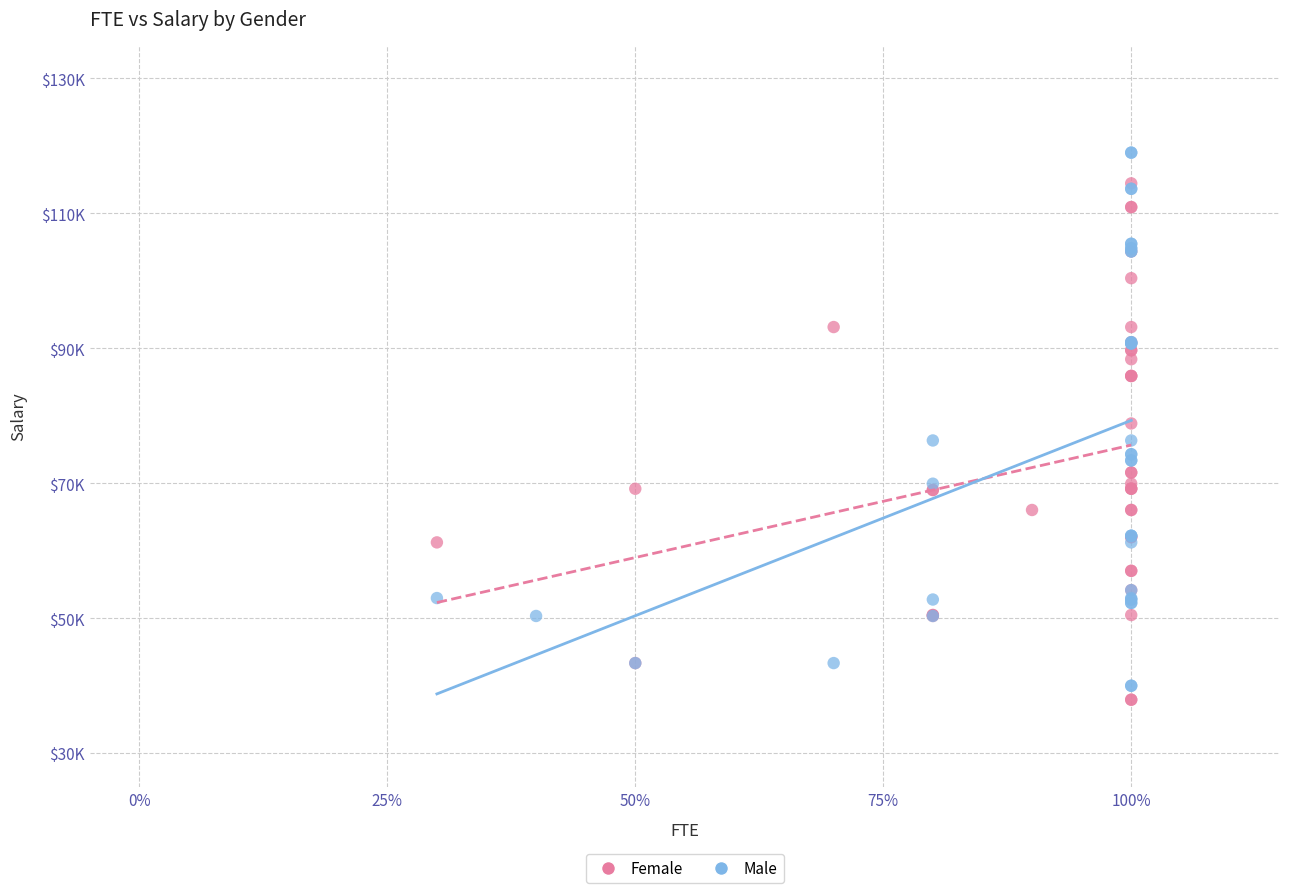

Which series reaches the minimum Y coordinate?

Female